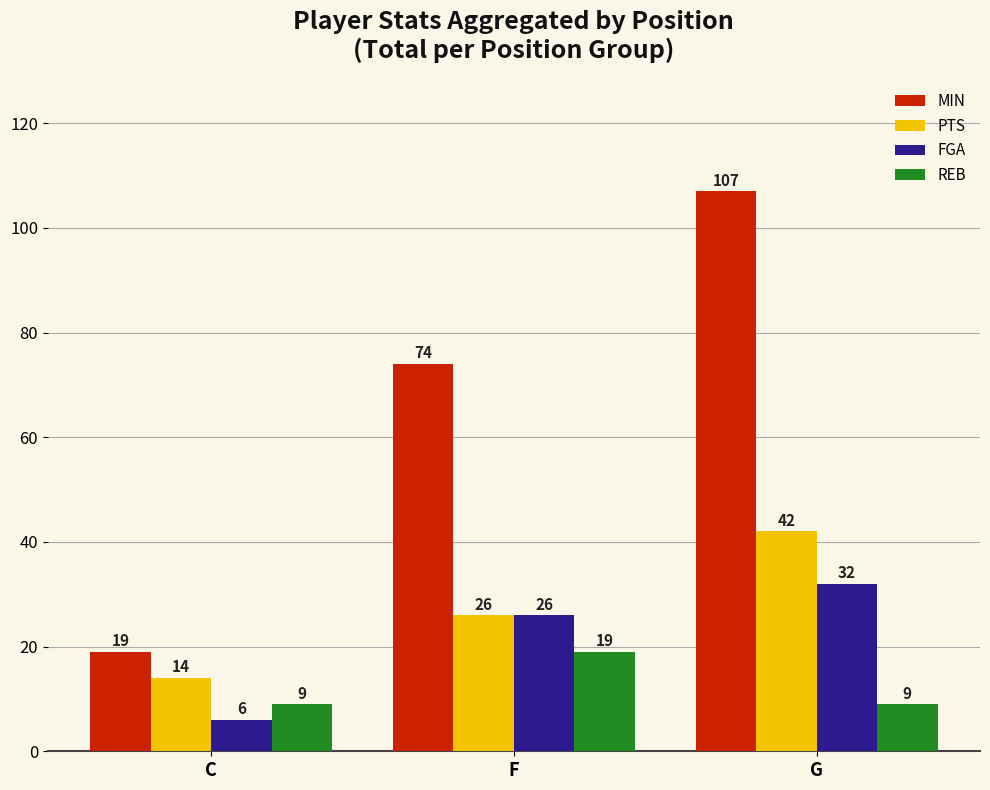

What is the sum of all MIN values?

200